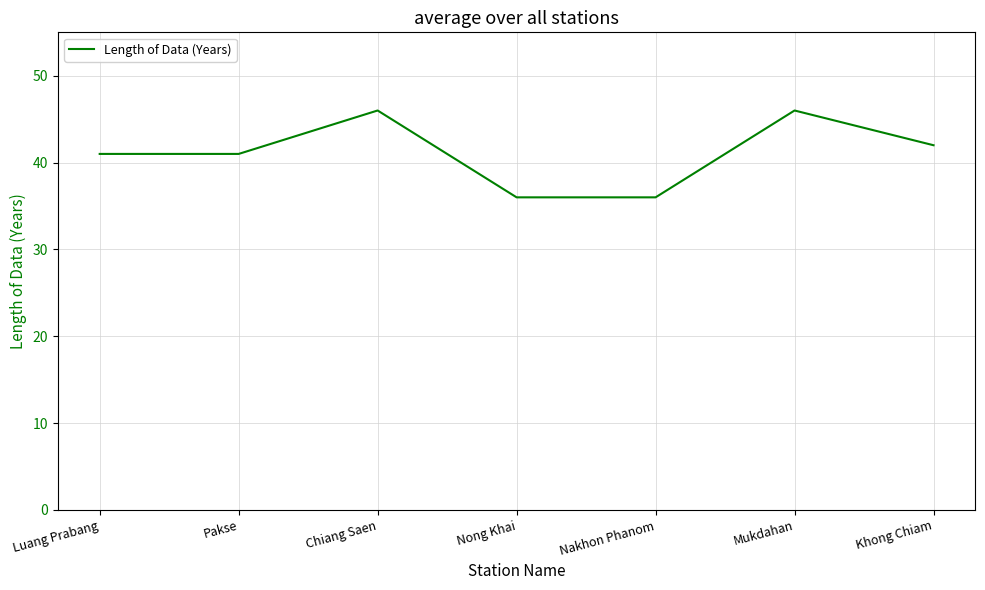

What position from the right is Mukdahan?

2